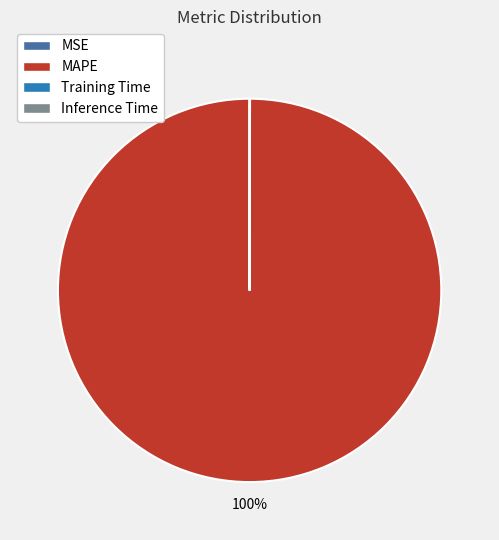

To the nearest percent, what is the average slice percentage?

25%